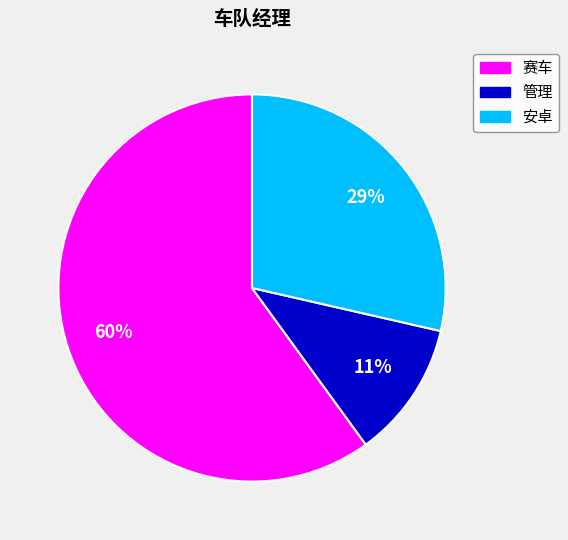

Between 安卓 and 赛车, which is larger?

赛车